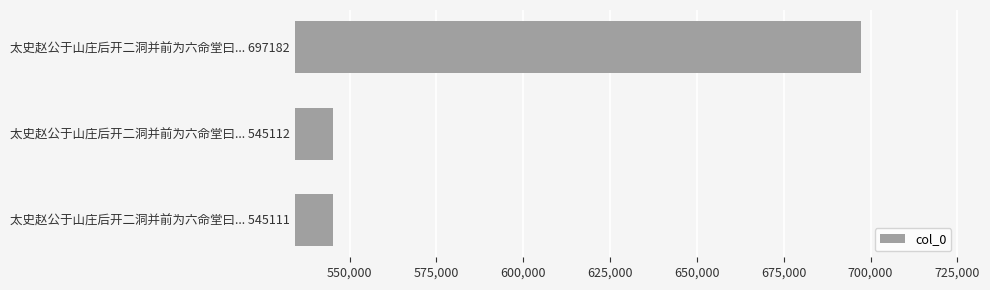

What is the smallest value displayed?

545111